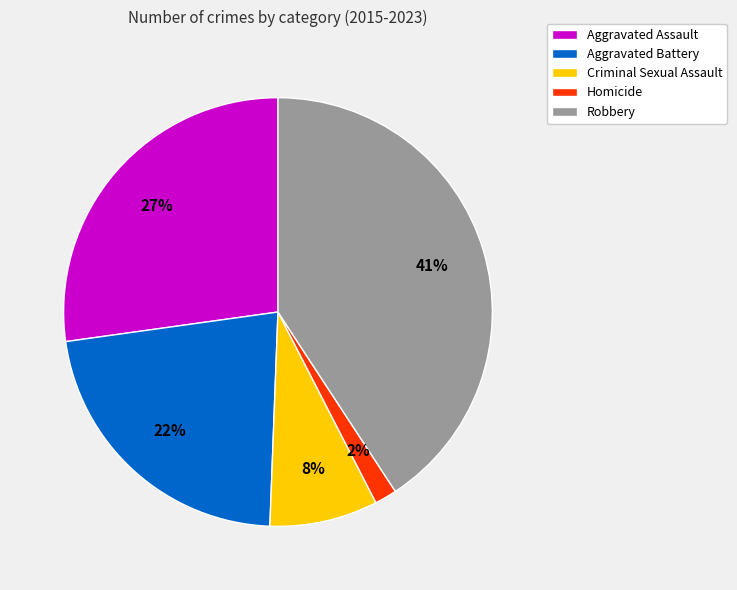

Rank the categories by value from highest to lowest.

Robbery, Aggravated Assault, Aggravated Battery, Criminal Sexual Assault, Homicide